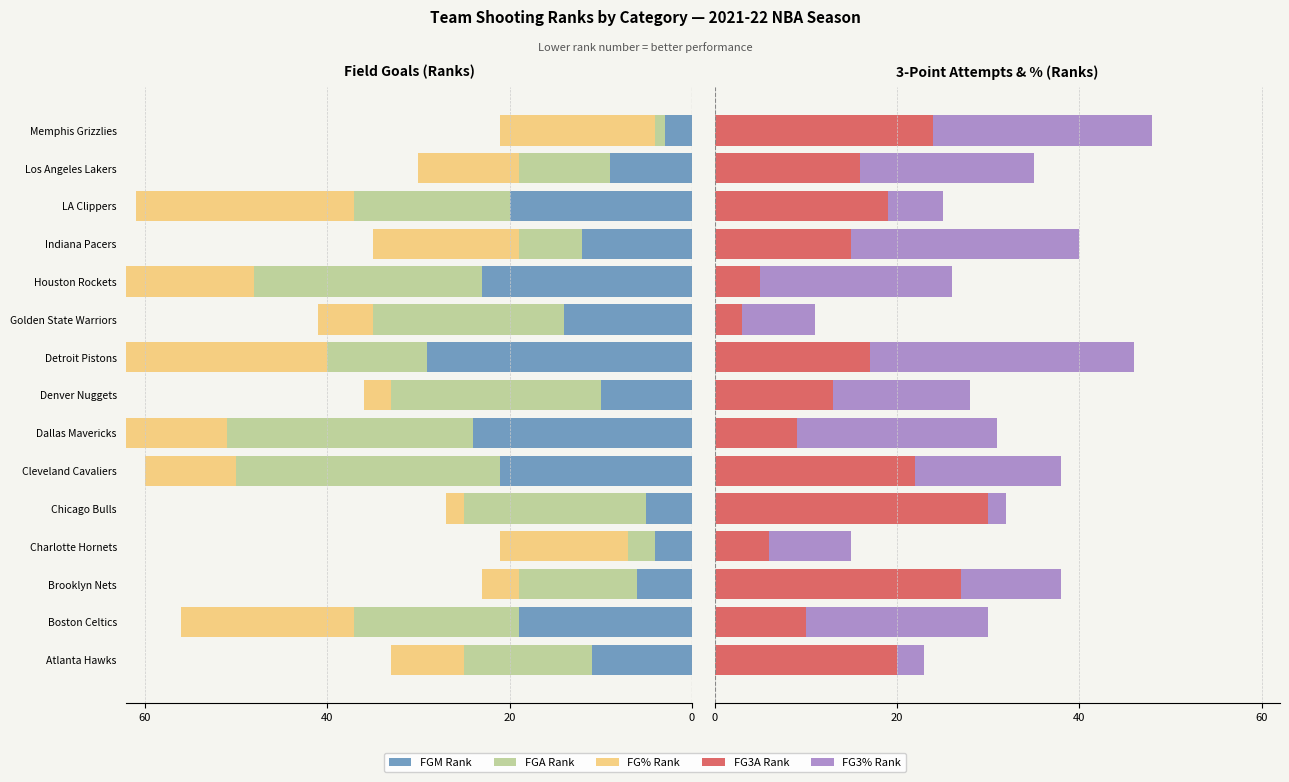

Which series has the largest total across all categories?

FG3A_RANK